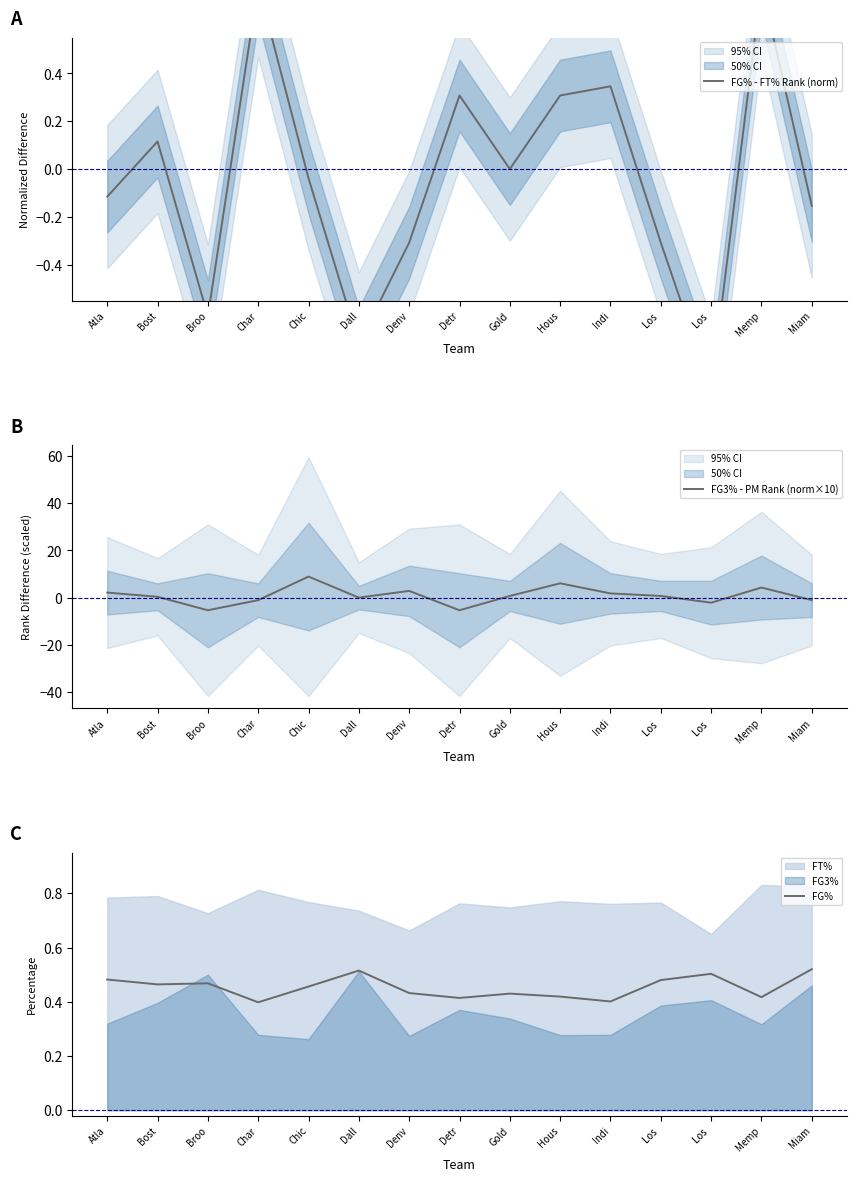

What is the lowest value of the FG3% - PM Rank (norm×10) series?

-5.4